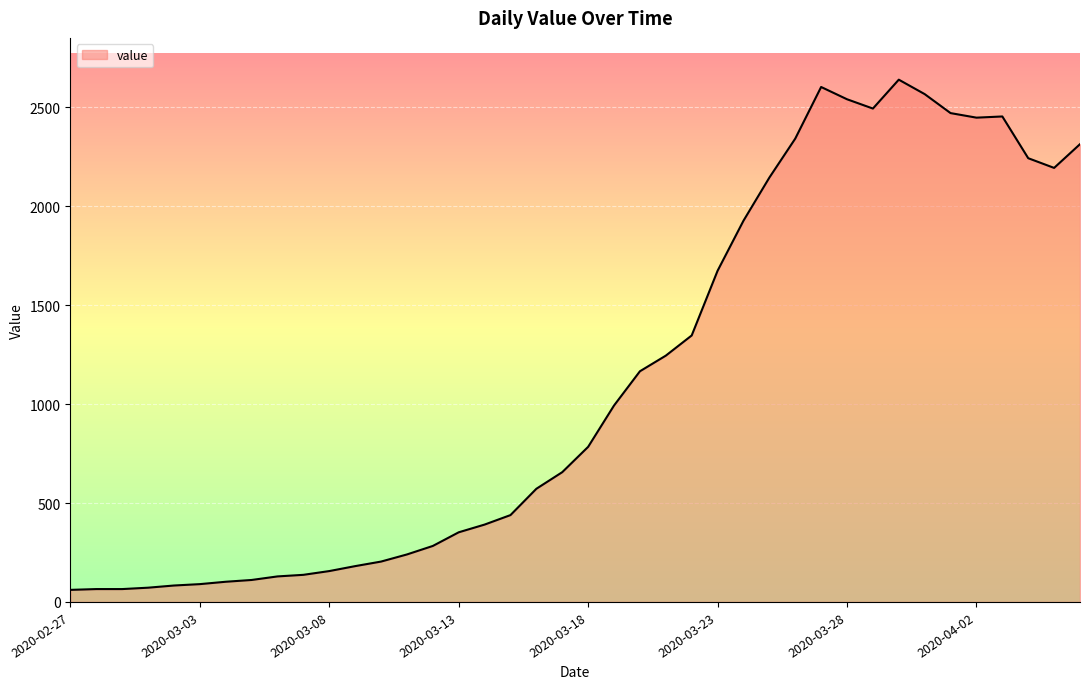

What is the difference between the maximum and minimum values?

2579